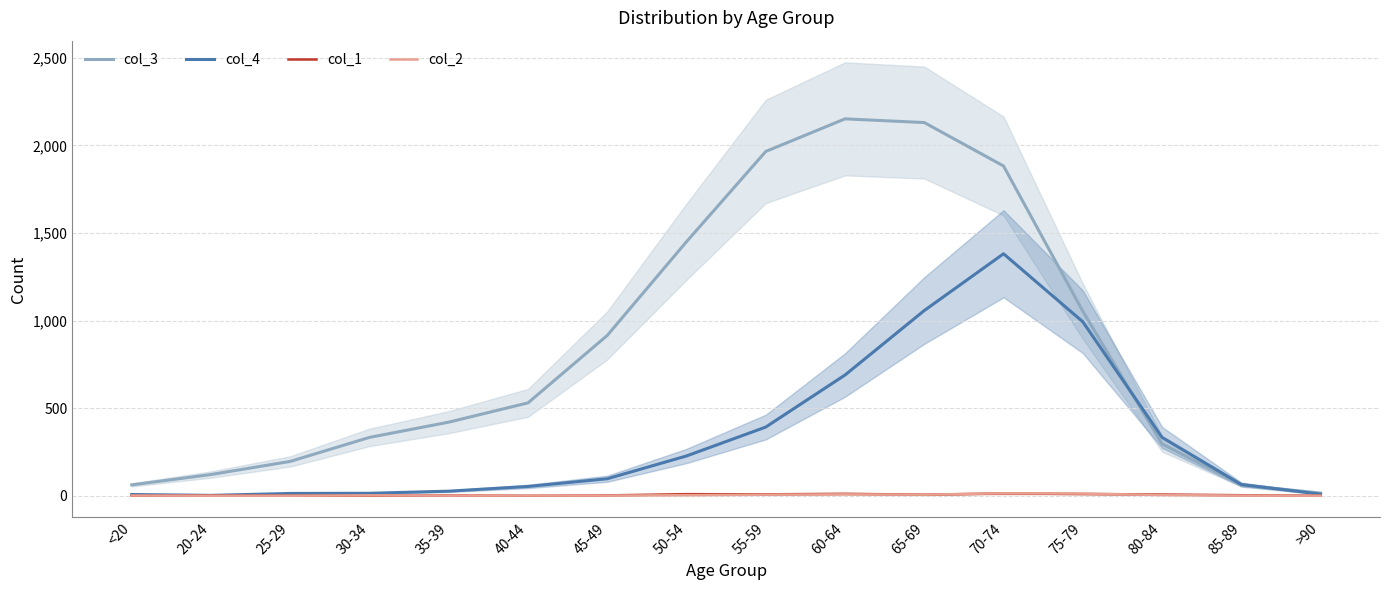

Reading left to right, what are all the values shown in this chart?

col_3: <20=62	20-24=121	25-29=196	30-34=333	35-39=420	40-44=530	45-49=915	50-54=1450	55-59=1965	60-64=2151	65-69=2130	70-74=1882	75-79=1053	80-84=296	85-89=62	>90=15
col_4: <20=7	20-24=2	25-29=13	30-34=14	35-39=26	40-44=53	45-49=97	50-54=227	55-59=392	60-64=689	65-69=1057	70-74=1381	75-79=993	80-84=333	85-89=64	>90=9
col_1: <20=0	20-24=1	25-29=0	30-34=0	35-39=2	40-44=0	45-49=2	50-54=9	55-59=8	60-64=11	65-69=6	70-74=13	75-79=10	80-84=7	85-89=3	>90=0
col_2: <20=1	20-24=0	25-29=0	30-34=2	35-39=1	40-44=1	45-49=1	50-54=3	55-59=6	60-64=8	65-69=6	70-74=14	75-79=12	80-84=4	85-89=1	>90=0